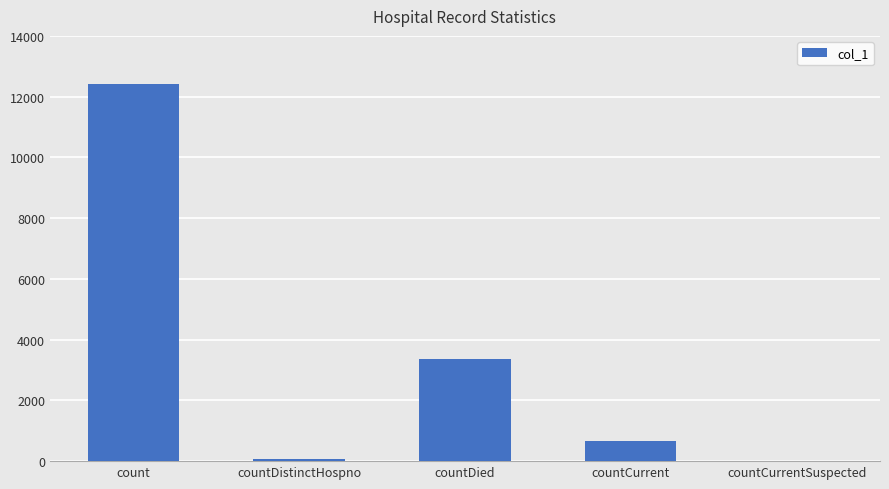

How many categories are shown in the chart?

5